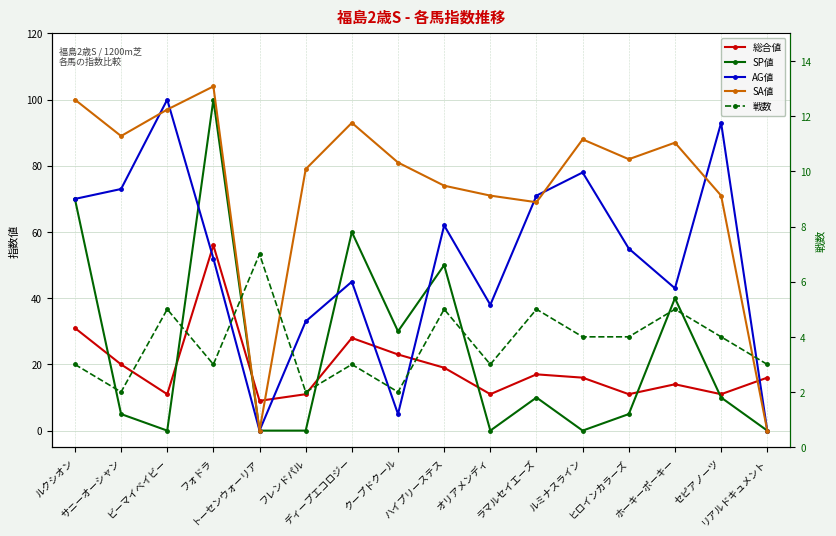

What is the spread (max minus min) of values at リアルドキュメント?

16